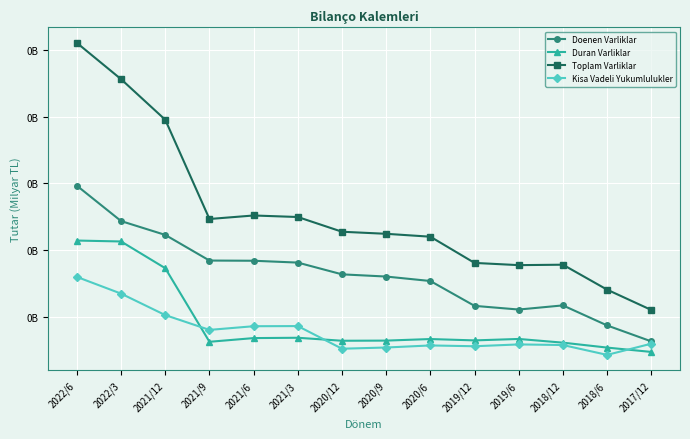

What is the label of the 7th point from the right?

2020/9